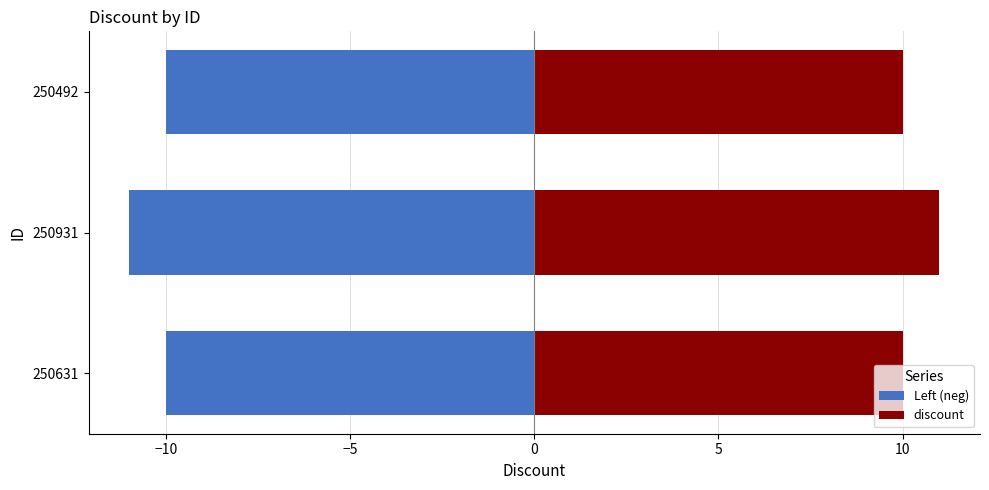

What is the smallest value displayed?

-11